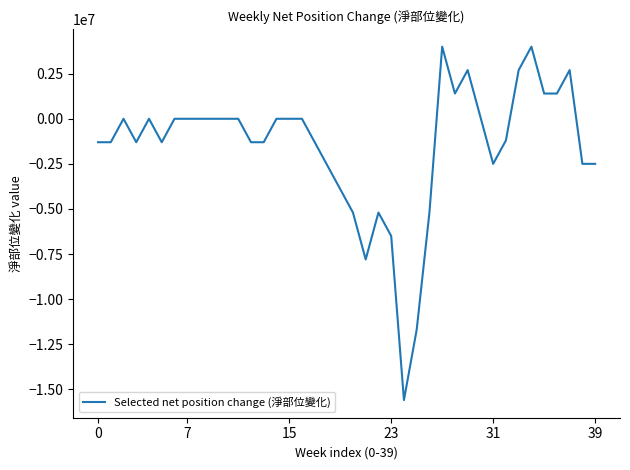

What is the smallest value displayed?

-15600000